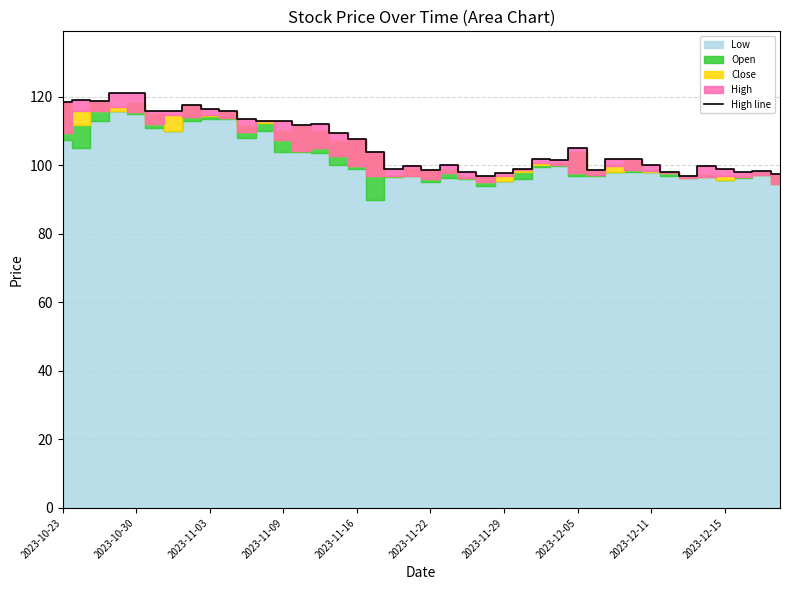

Is it true that High line equals 130.9 at 2023-12-11?

False